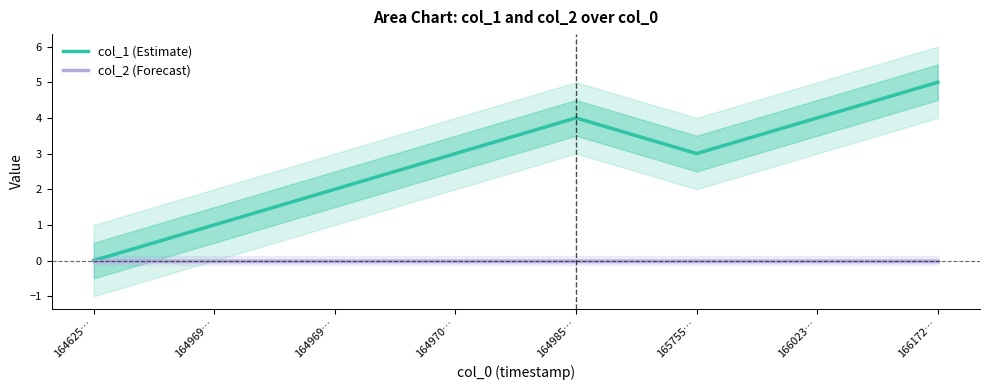

What is the value of the col_1 (Estimate) point at the 2nd from the left?

1